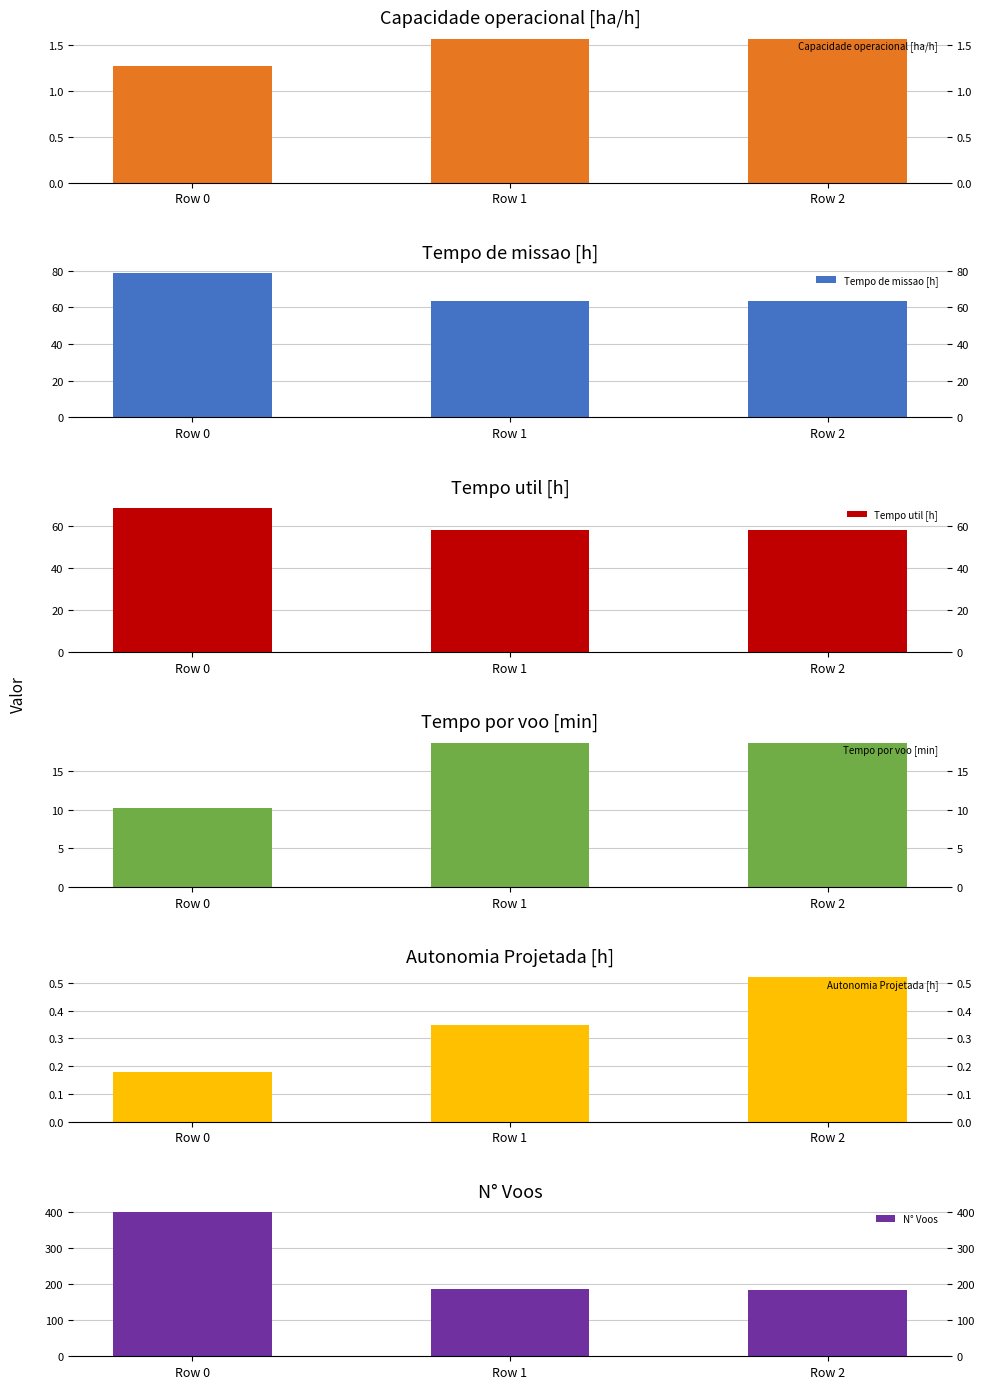

Rank the series at Row 1 from lowest to highest value.

Autonomia Projetada [h], Capacidade operacional [ha/h], Tempo por voo [min], Tempo util [h], Tempo de missao [h], N° Voos